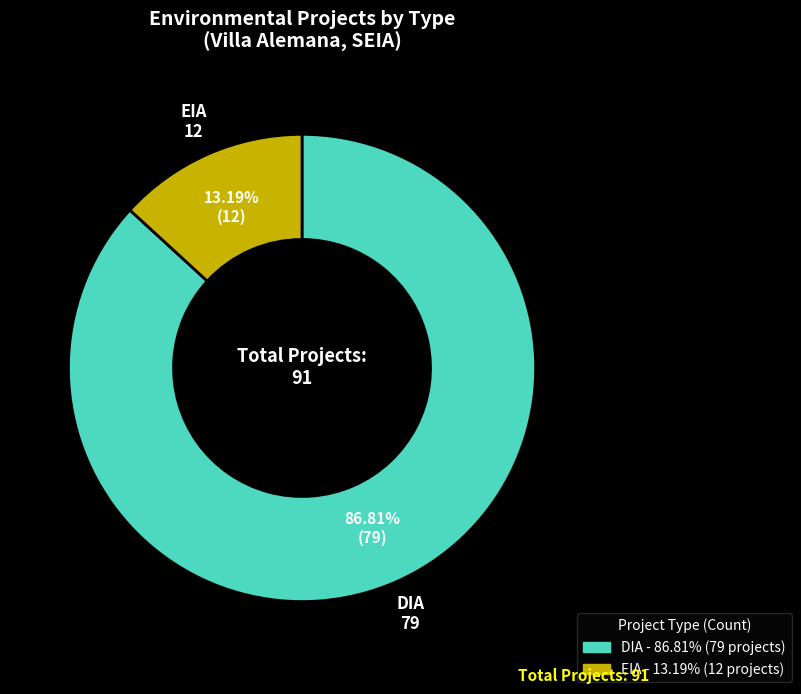

Count the number of slices in the pie.

2